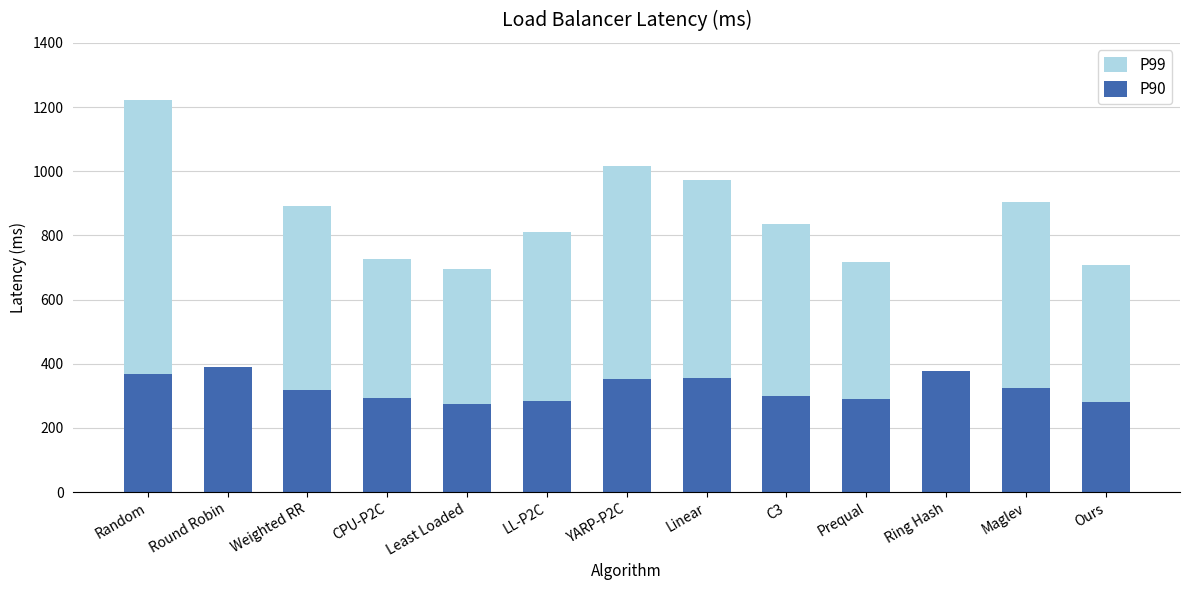

Which series has the widest spread of values?

P99